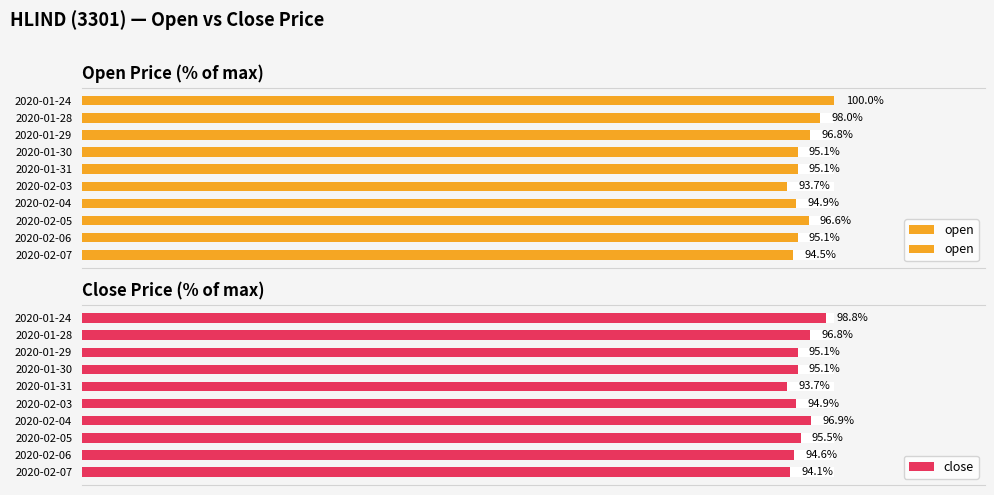

What value does the close series have at 2020-01-24?

98.8